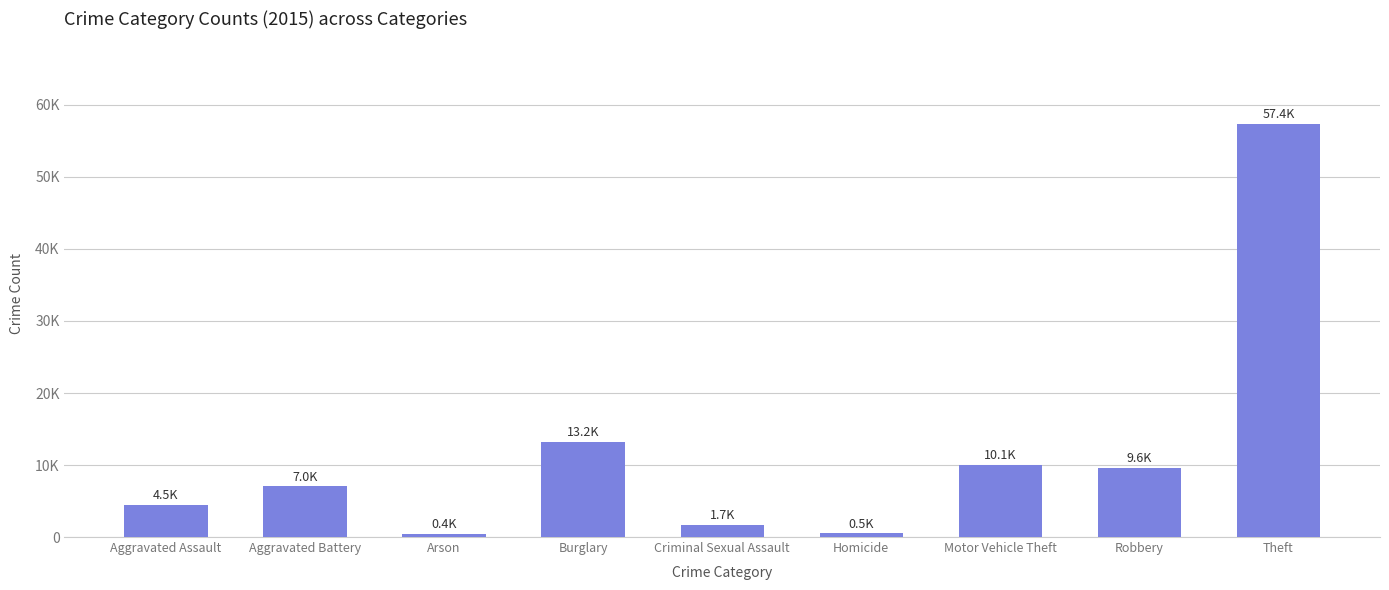

Are the bars horizontal?

No